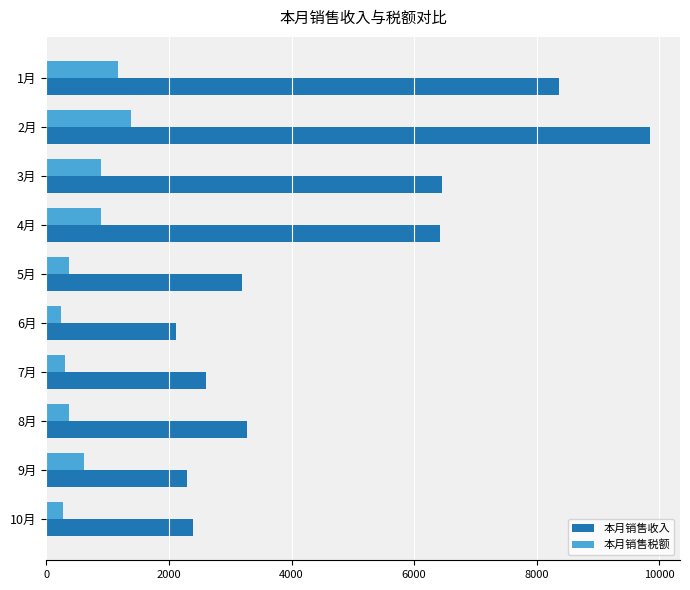

What is the spread (max minus min) of values at 5月?

2824.8